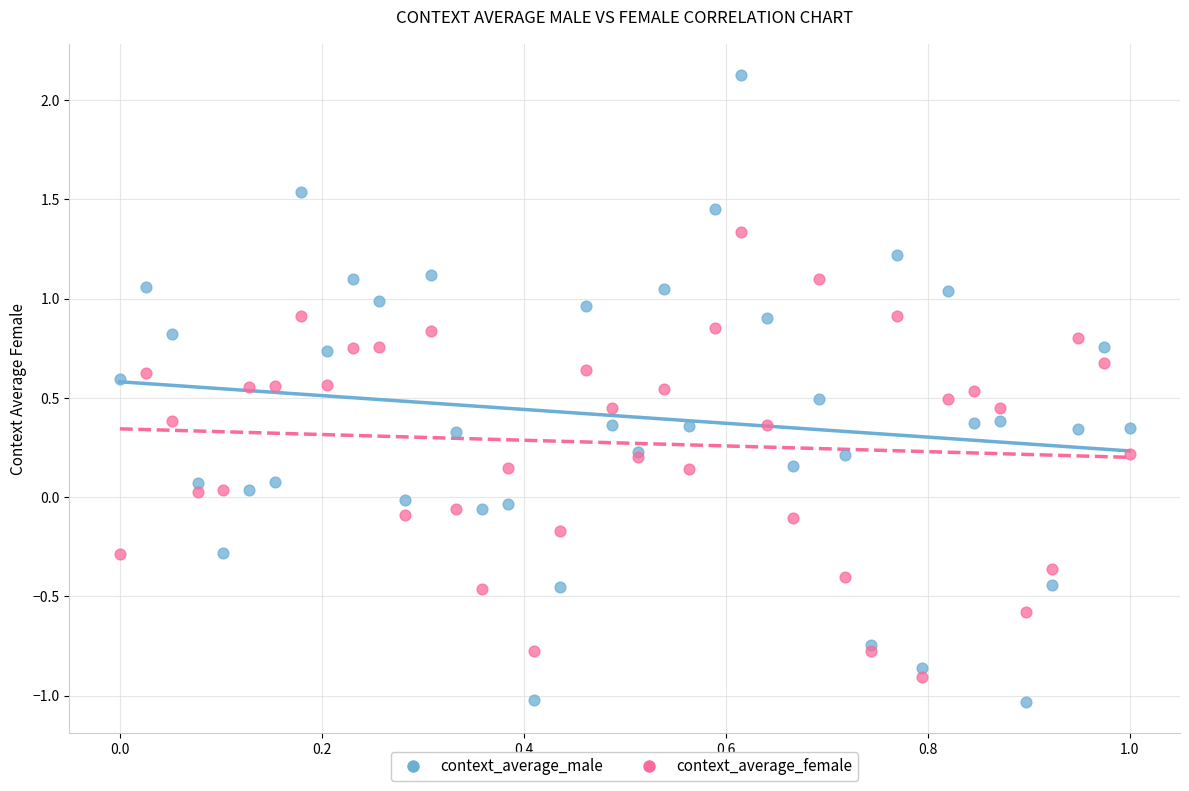

Which series has the largest Y range (max minus min)?

context_average_male